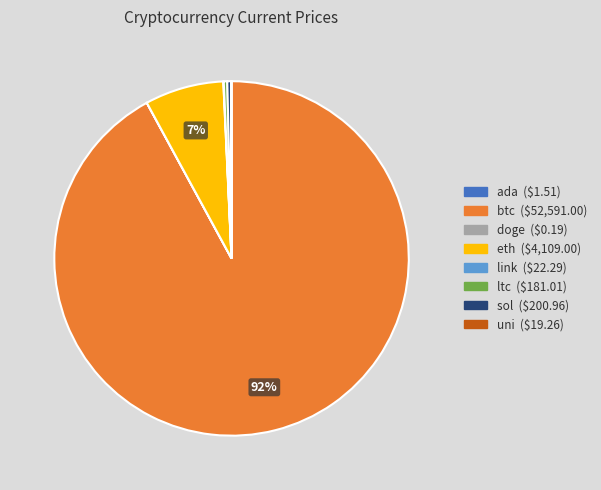

Do ltc and sol together represent more than half of the pie?

No